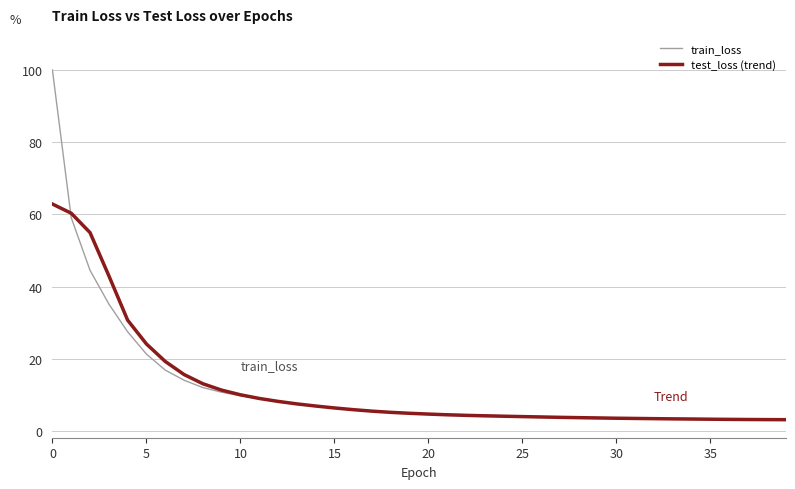

What is the sum of all test_loss (trend) values?

478.7